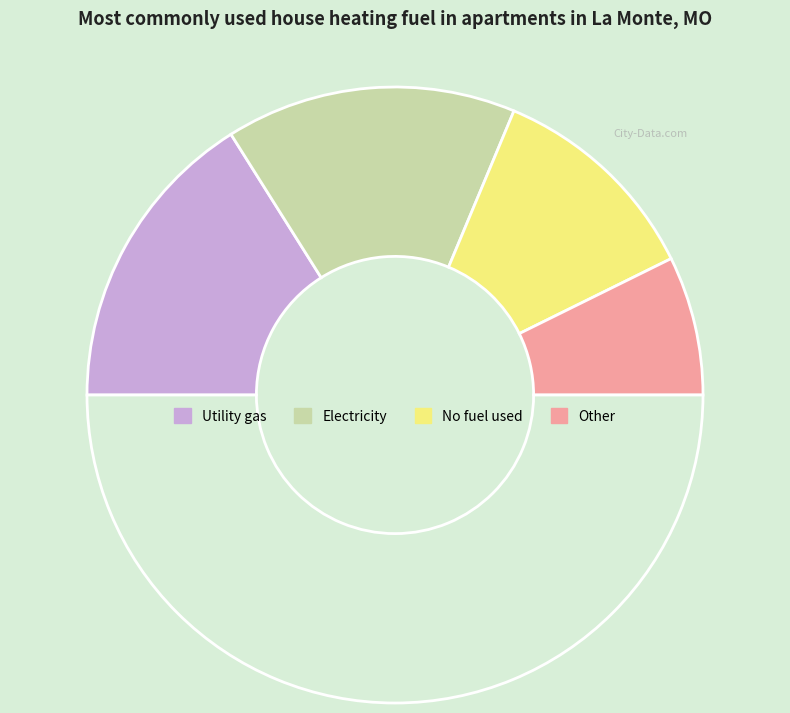

How many slices are in this pie chart?

5